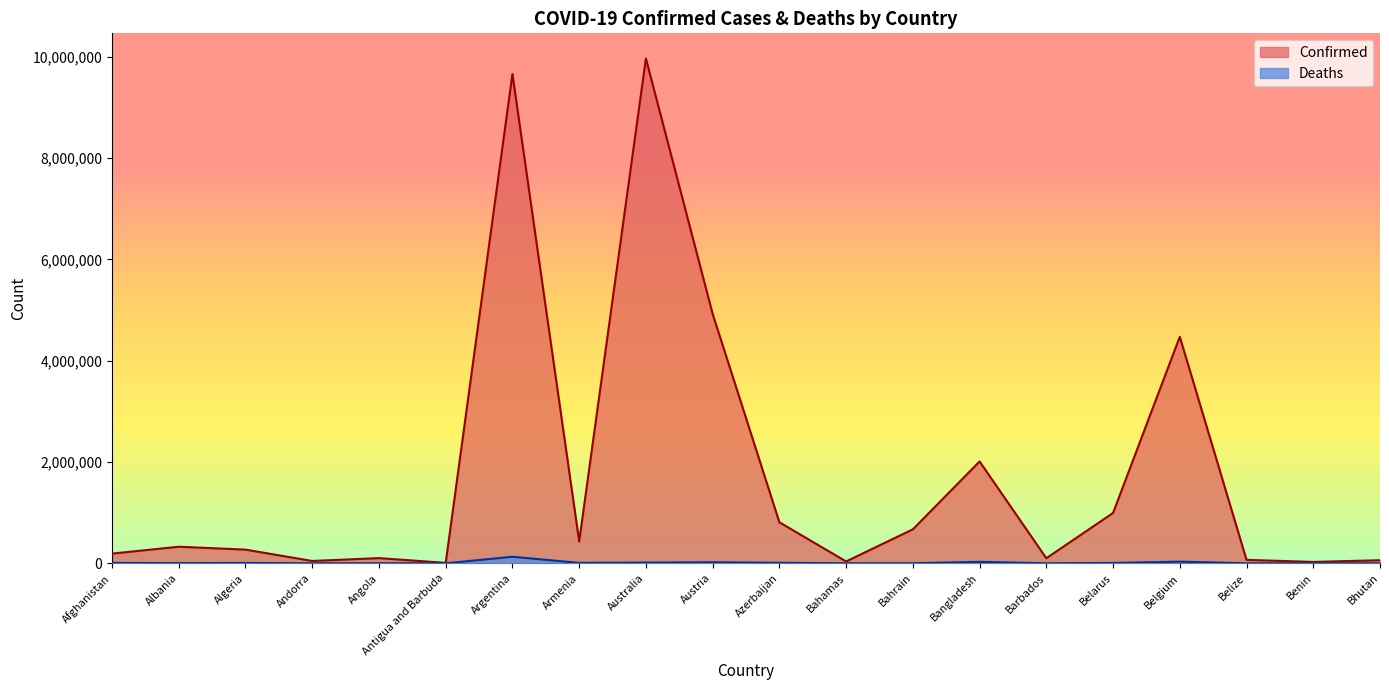

Reading left to right, list all the values displayed in this chart.

Confirmed: Afghanistan=191585	Albania=327232	Algeria=270043	Andorra=46027	Angola=102636	Antigua and Barbuda=8949	Argentina=9658391	Armenia=432274	Australia=9963794	Austria=4923446	Azerbaijan=809988	Bahamas=36996	Bahrain=670420	Bangladesh=2010490	Barbados=100191	Belarus=994037	Belgium=4471620	Belize=68111	Benin=27316	Bhutan=60898
Deaths: Afghanistan=7769	Albania=3578	Algeria=6878	Andorra=154	Angola=1917	Antigua and Barbuda=145	Argentina=129646	Armenia=8648	Australia=13586	Austria=20593	Azerbaijan=9795	Bahamas=823	Bahrain=1513	Bangladesh=29319	Barbados=537	Belarus=7118	Belgium=32463	Belize=680	Benin=163	Bhutan=21